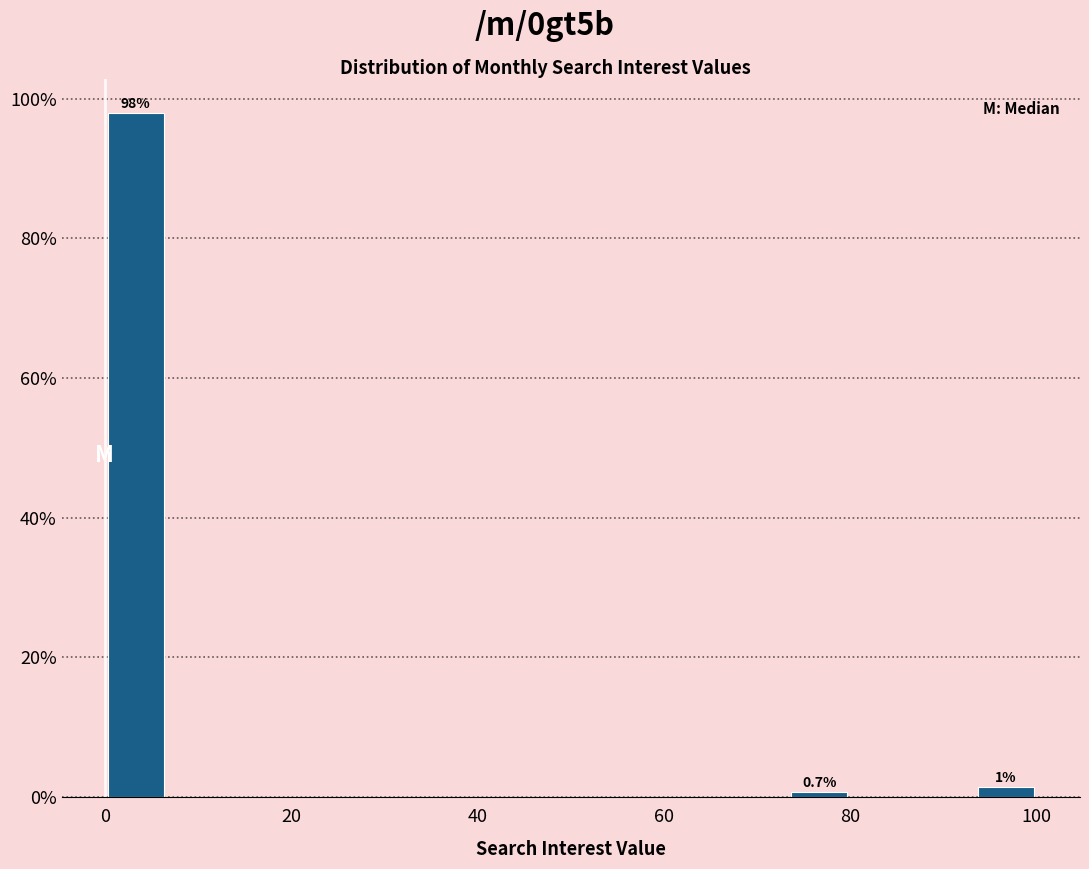

Around what value on the x-axis is the tallest bar? Give the approximate position of its centre, as read against the axis.

4